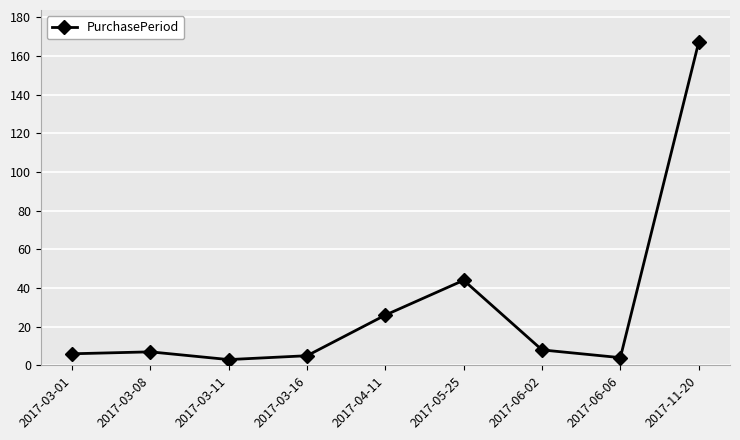

Which category has the highest value across all series?

2017-11-20